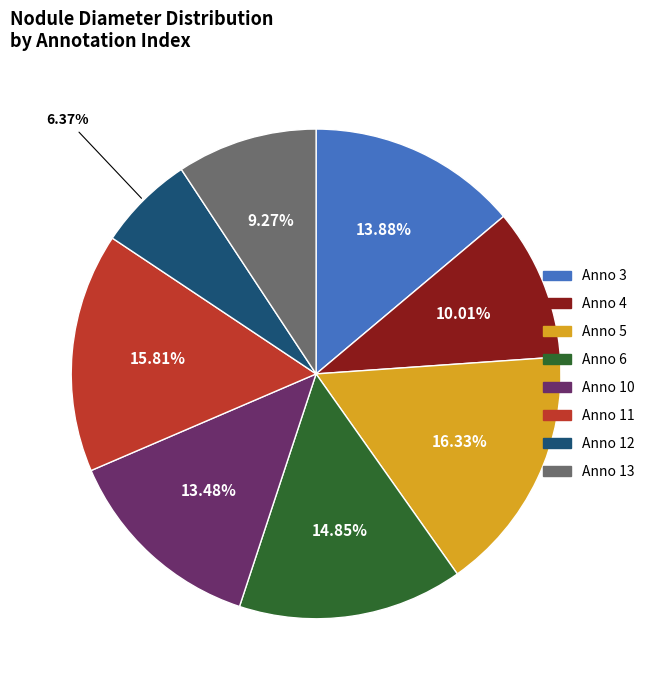

Which has a higher value, Anno 12 or Anno 5?

Anno 5